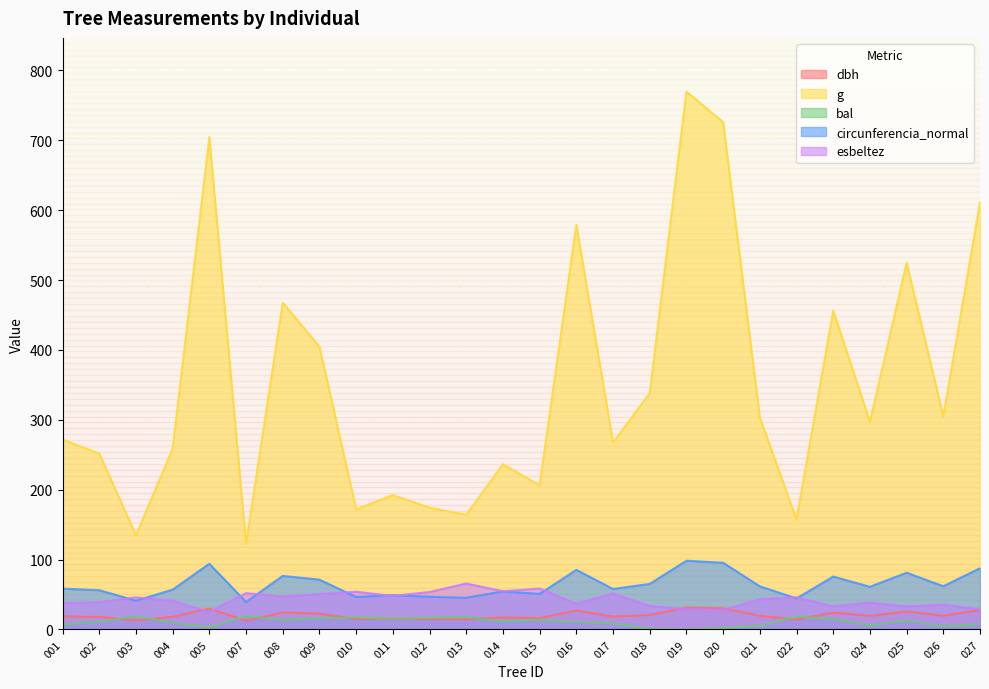

List the series in order of their peak value, highest first.

g, circunferencia_normal, esbeltez, dbh, bal